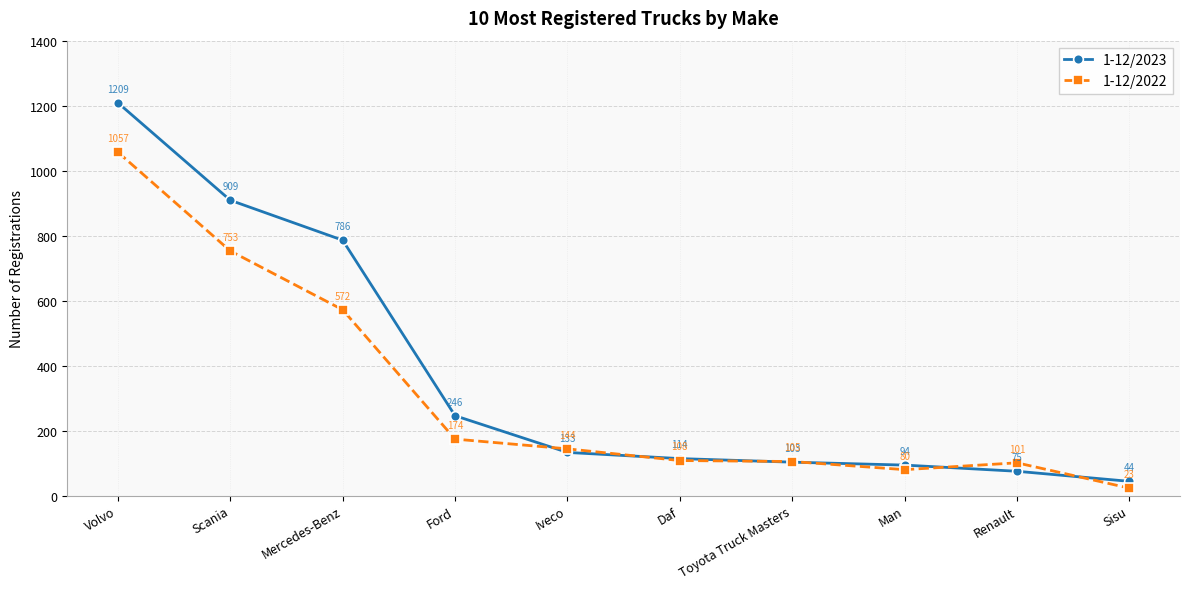

Between Scania and Mercedes-Benz, which series saw the biggest shift?

1-12/2022